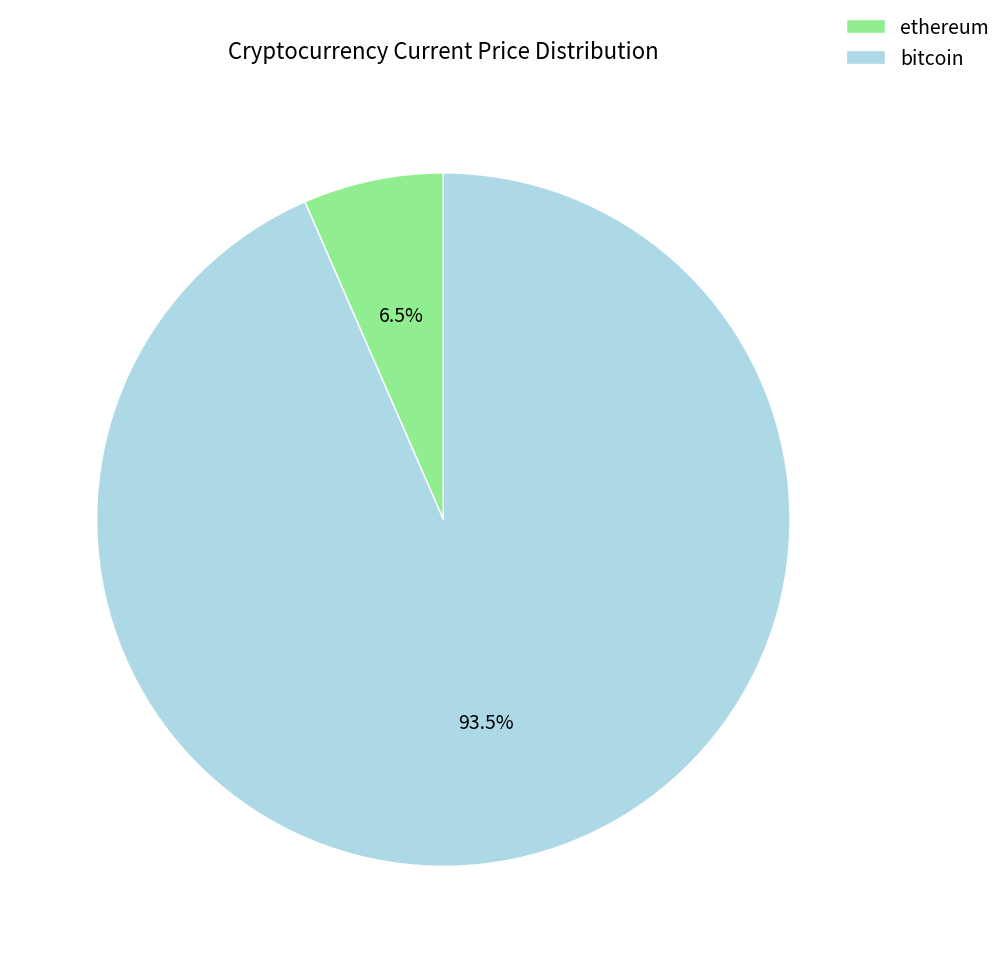

What is the majority slice?

bitcoin